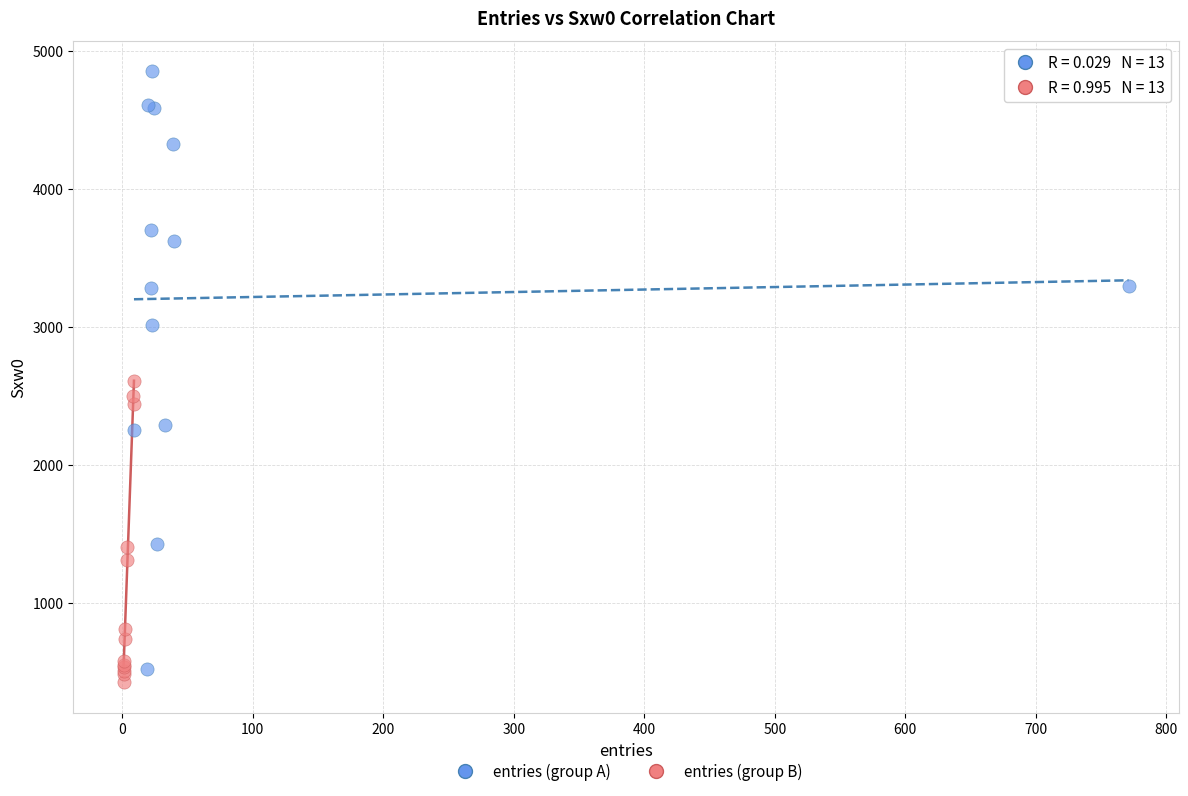

Which series reaches the maximum Y coordinate?

entries (group A)